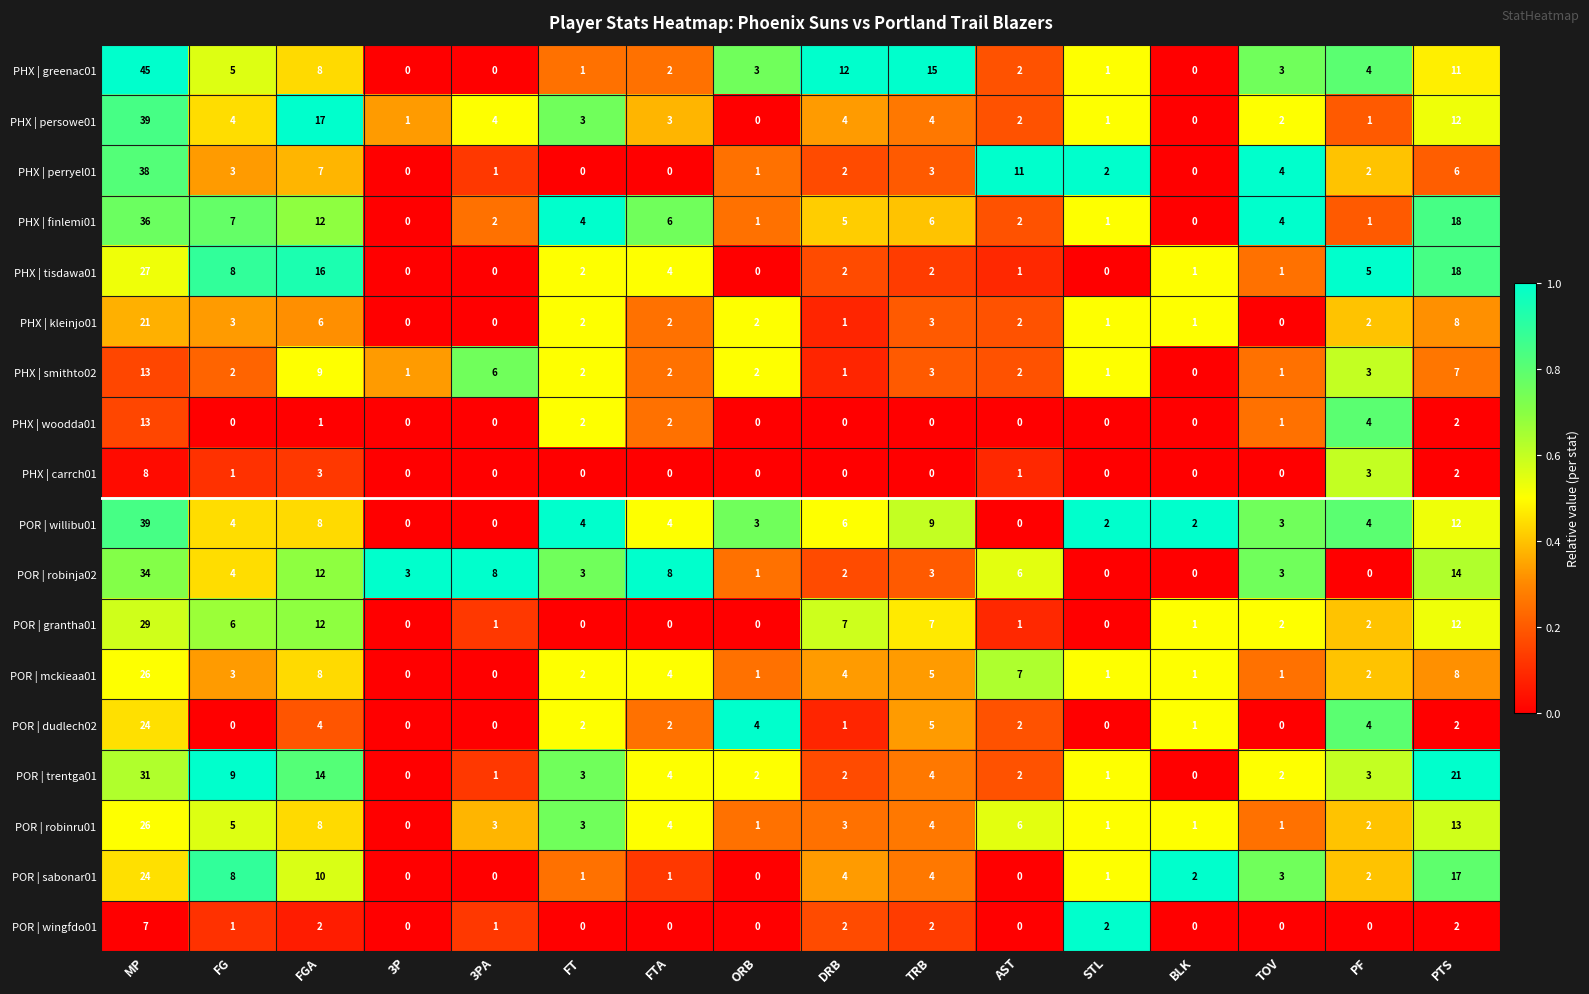

What is the difference between the highest and lowest values at FG?

9